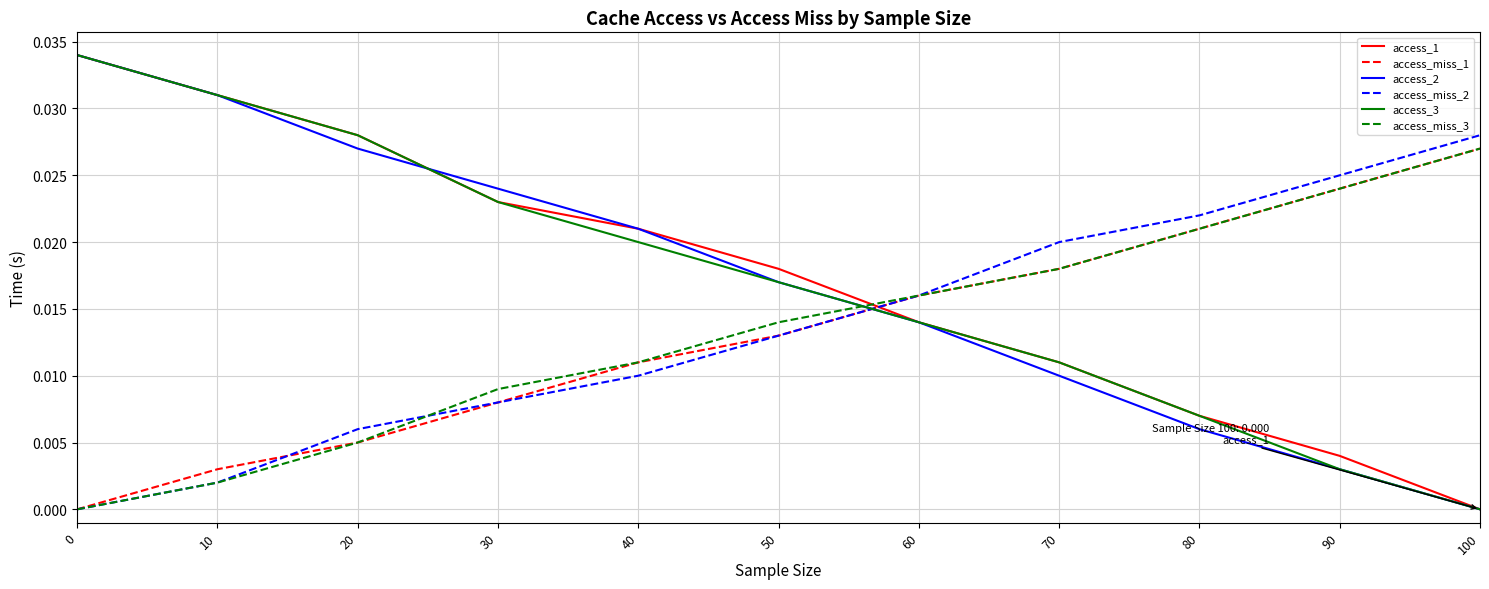

What are all the series names shown in the legend?

access_1, access_miss_1, access_2, access_miss_2, access_3, access_miss_3